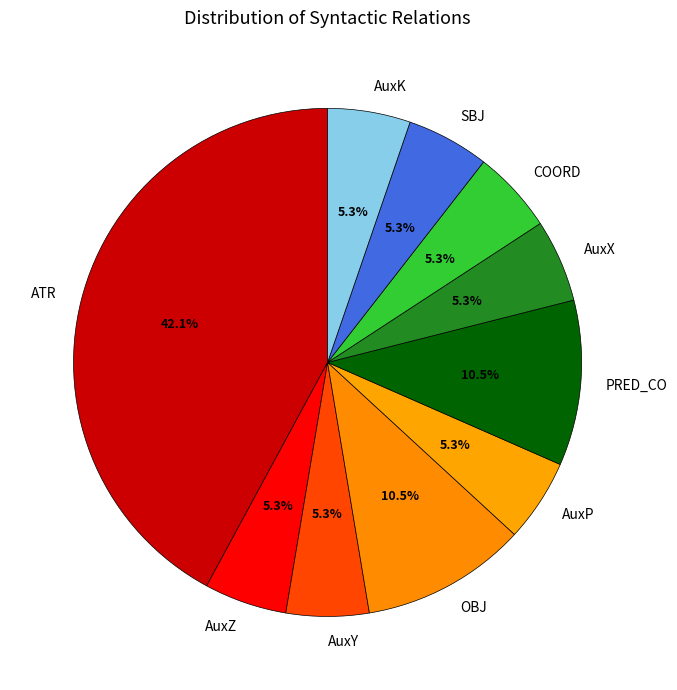

To the nearest percent, what portion does AuxX represent?

5%